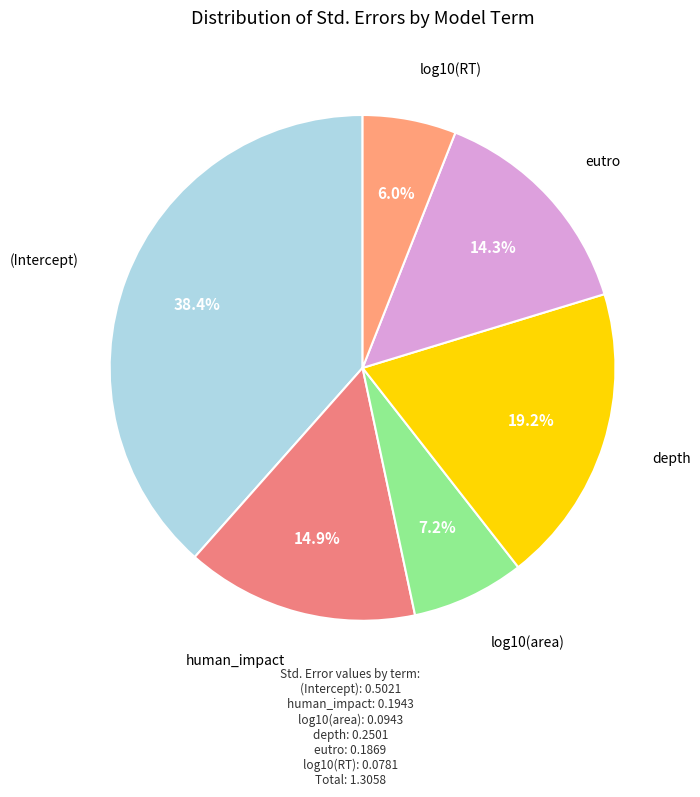

Between human_impact and depth, which is larger?

depth